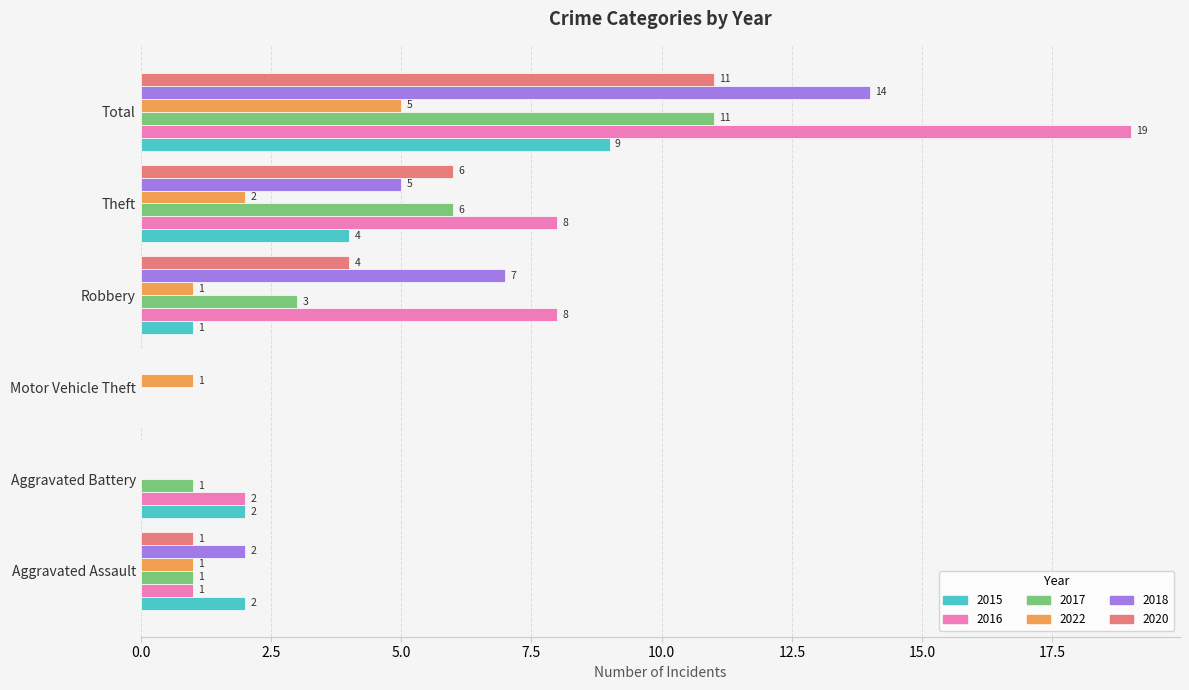

Which series has the largest total across all categories?

2016